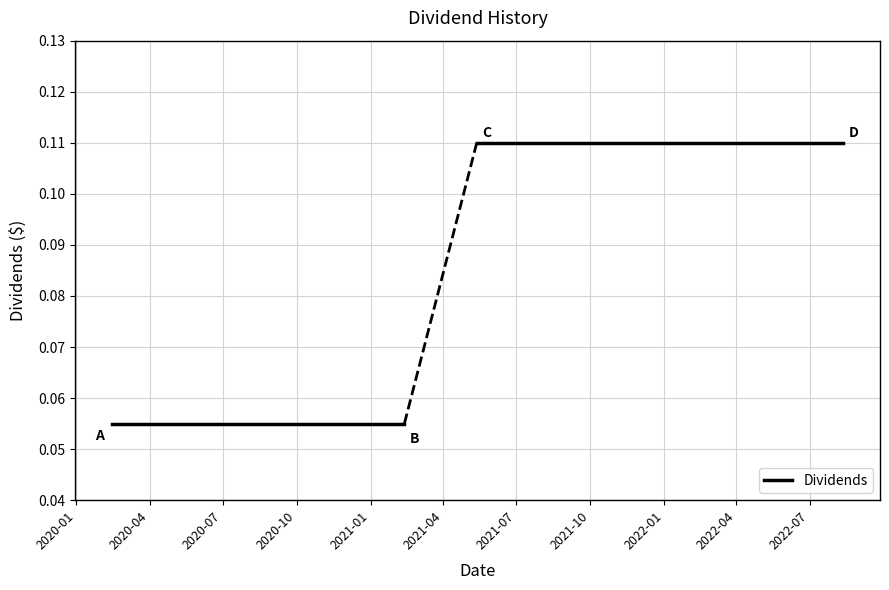

What is the value of the 3rd point from the left?

0.1